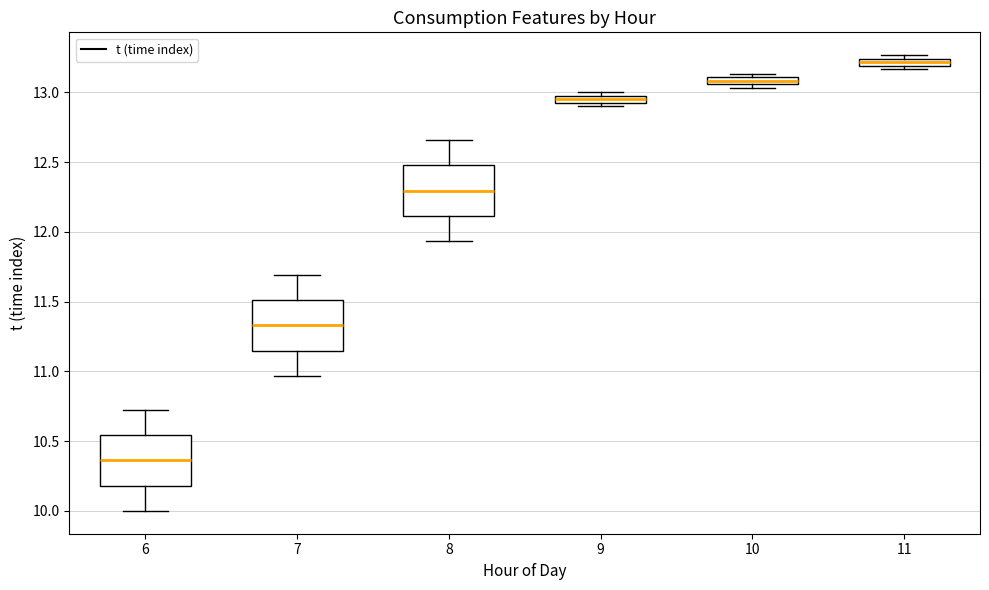

Which box's median line is the highest?

11